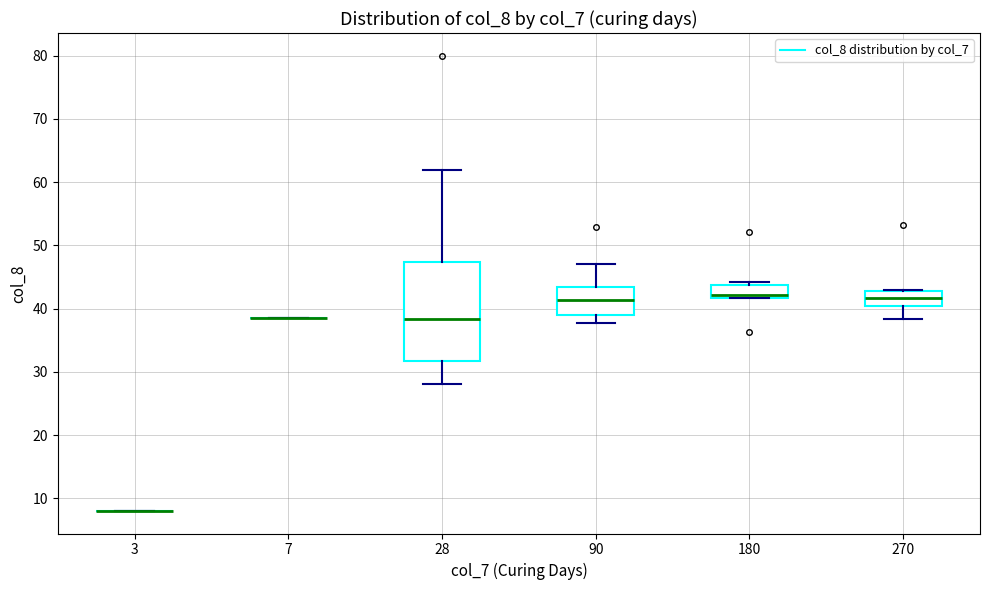

Comparing the boxes themselves (not the whiskers), which one is the tallest?

28